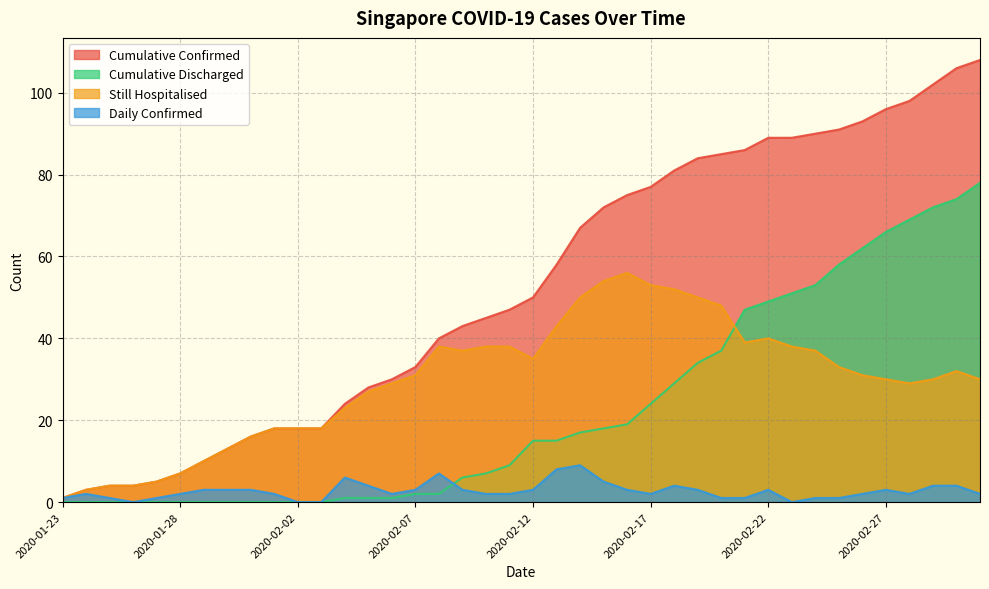

The Still Hospitalised series shows 88 at 2020-02-17. True or false?

False